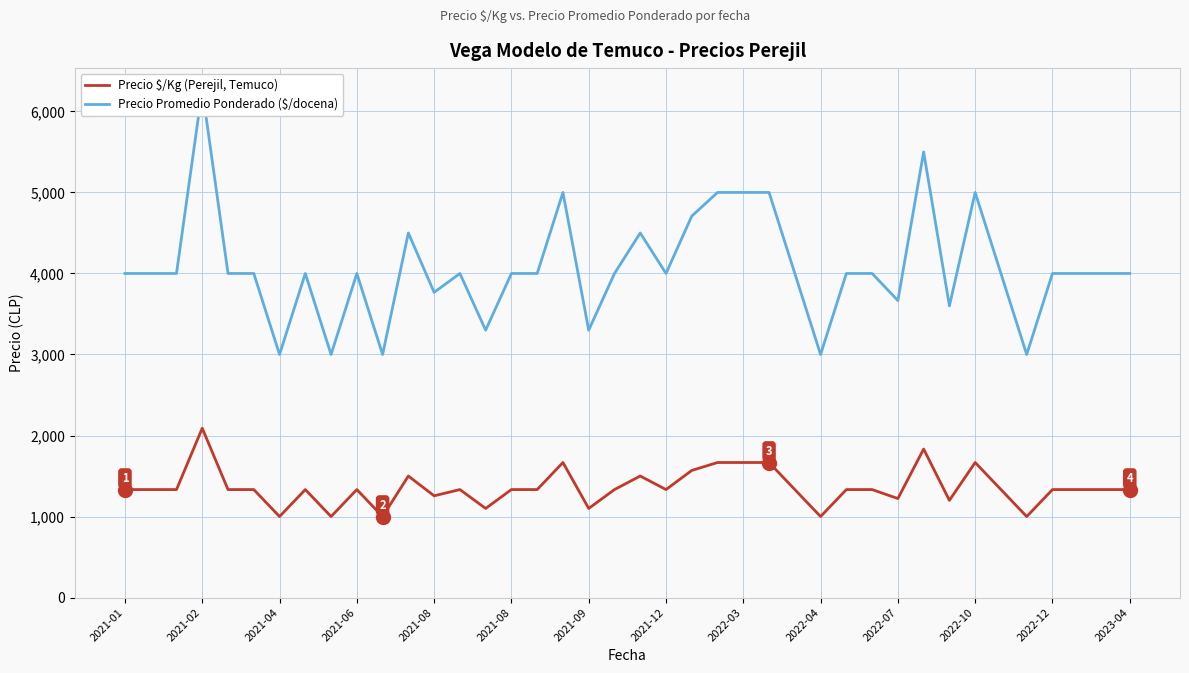

Is the value of Precio Promedio Ponderado ($/docena) at 2021-12 greater than the value of Precio $/Kg (Perejil, Temuco) at 16?

Yes